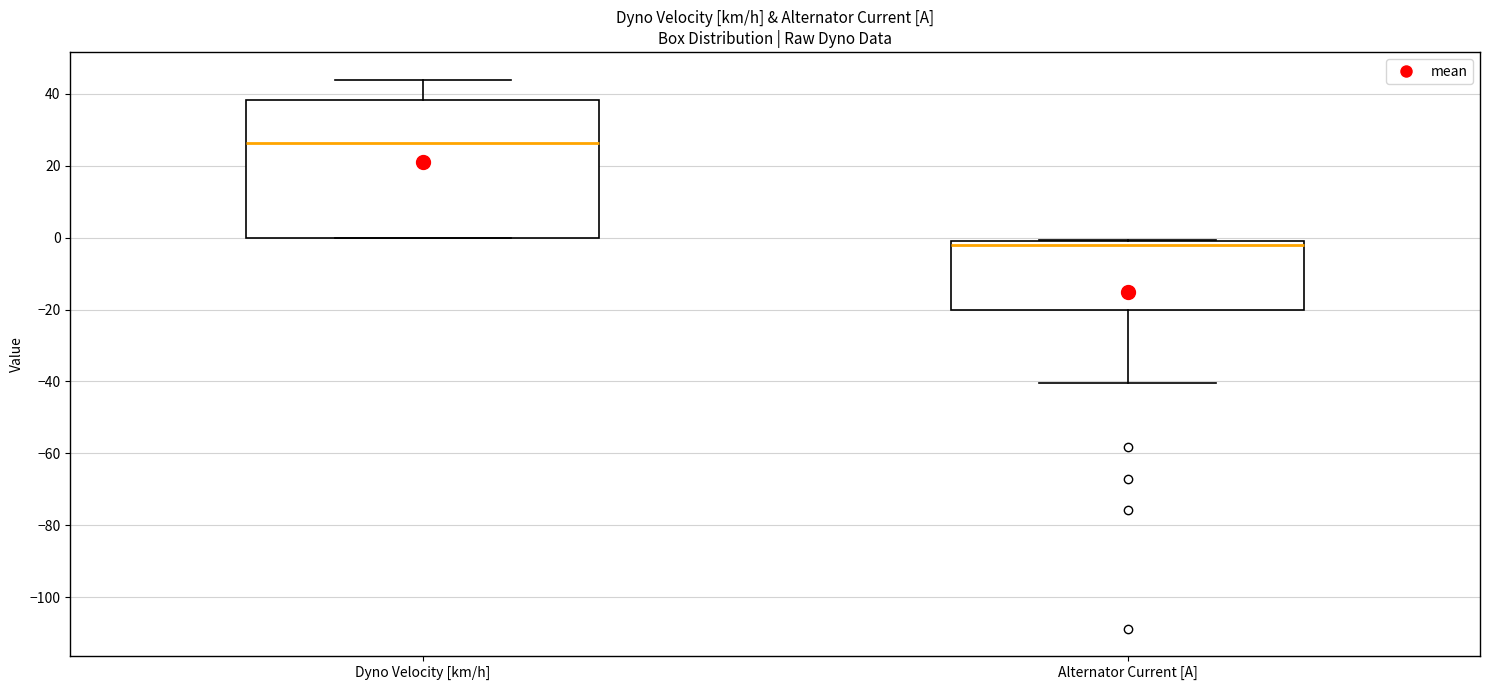

Where is the upper edge of the box for Alternator Current [A] on the y-axis? The values are not printed on the chart, so give them approximately, as read against the axis.

0